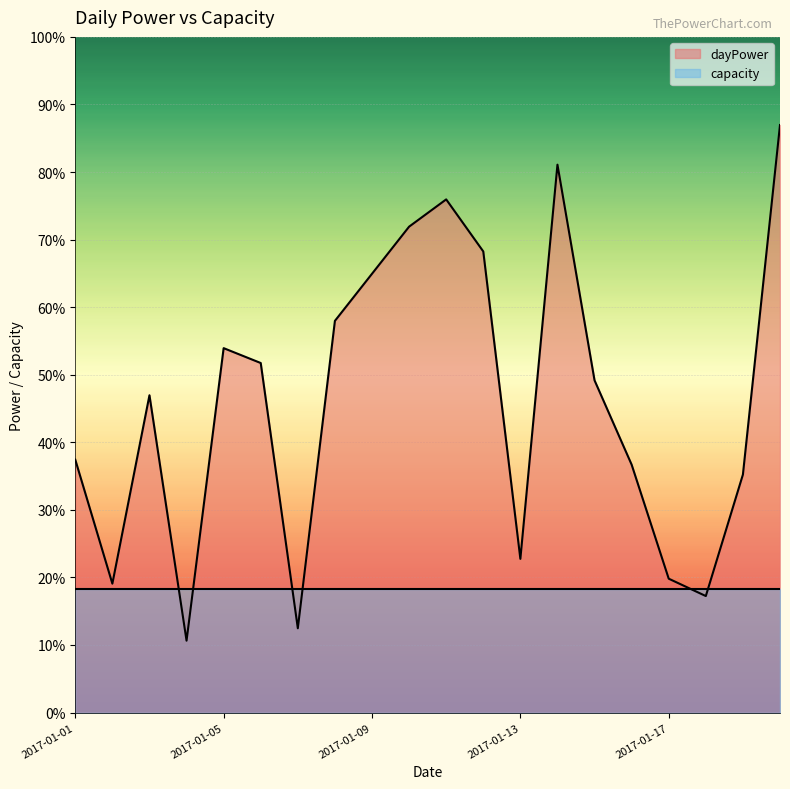

Rank the categories by value from highest to lowest.

2017-01-20, 2017-01-14, 2017-01-11, 2017-01-10, 2017-01-12, 2017-01-09, 2017-01-08, 2017-01-05, 2017-01-06, 2017-01-15, 2017-01-03, 2017-01-01, 2017-01-16, 2017-01-19, 2017-01-13, 2017-01-17, 2017-01-02, 2017-01-18, 2017-01-07, 2017-01-04